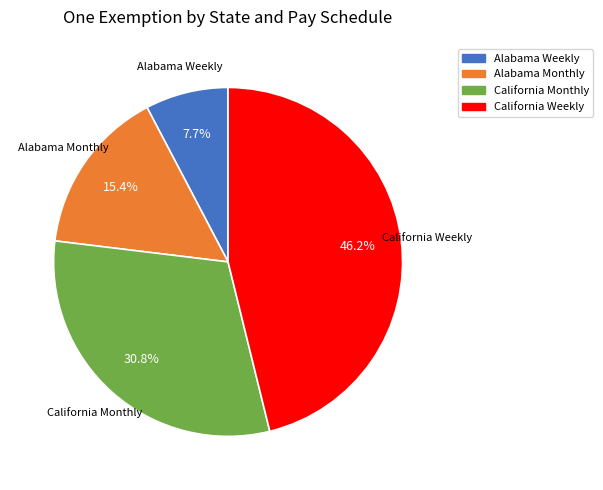

The California Monthly slice represents 31% of the pie. True or false?

True